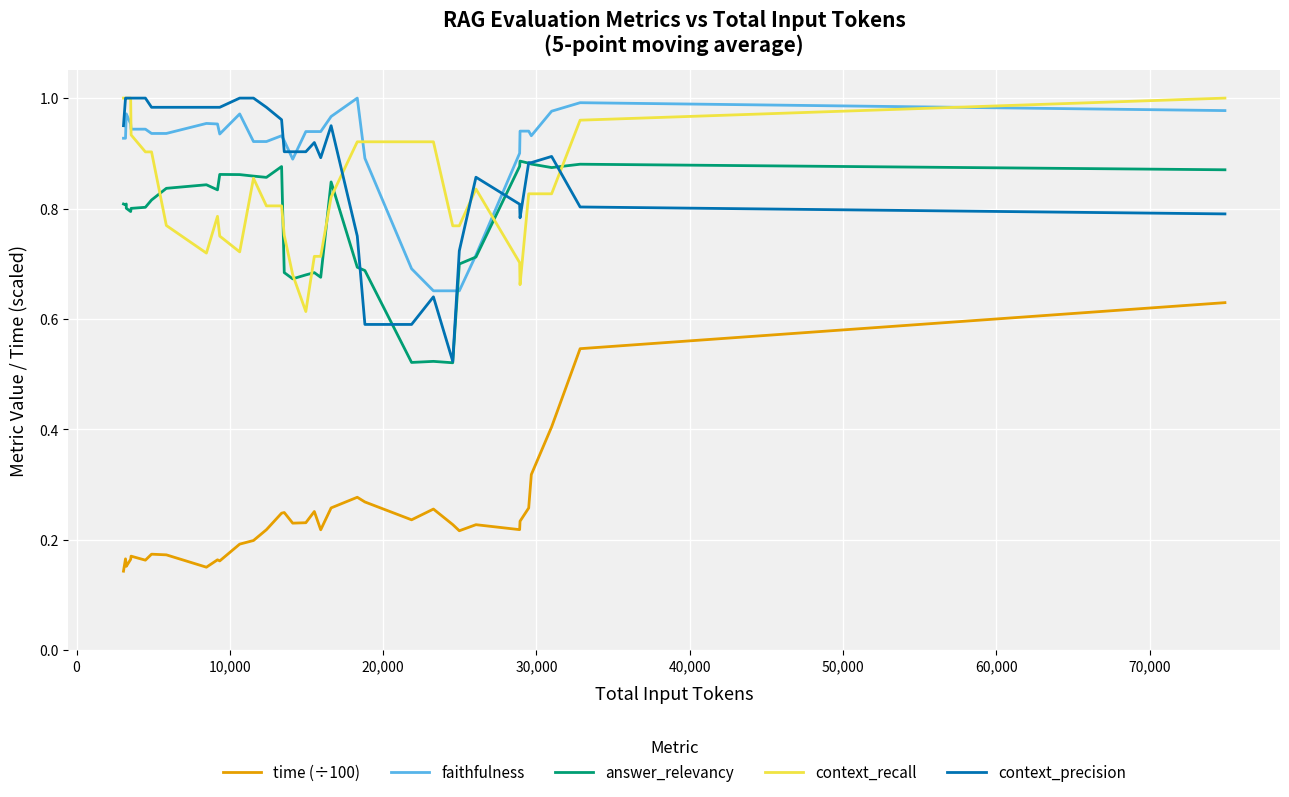

Does the chart have visible grid lines?

Yes